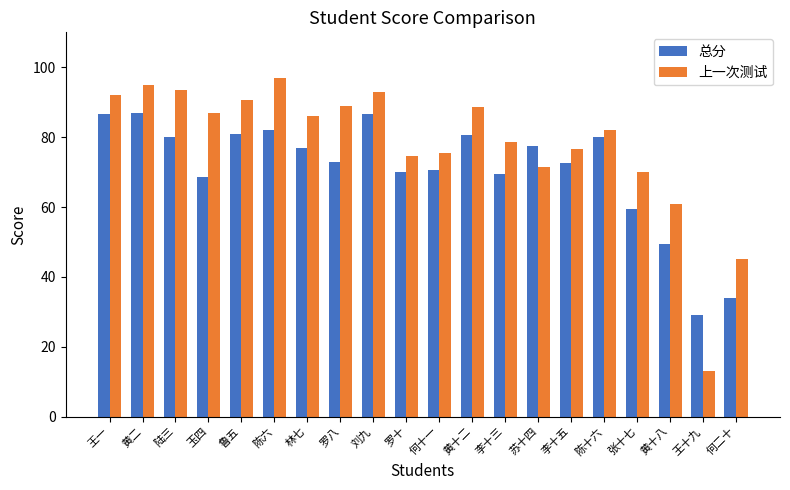

At how many categories does at least one series exceed 39?

19